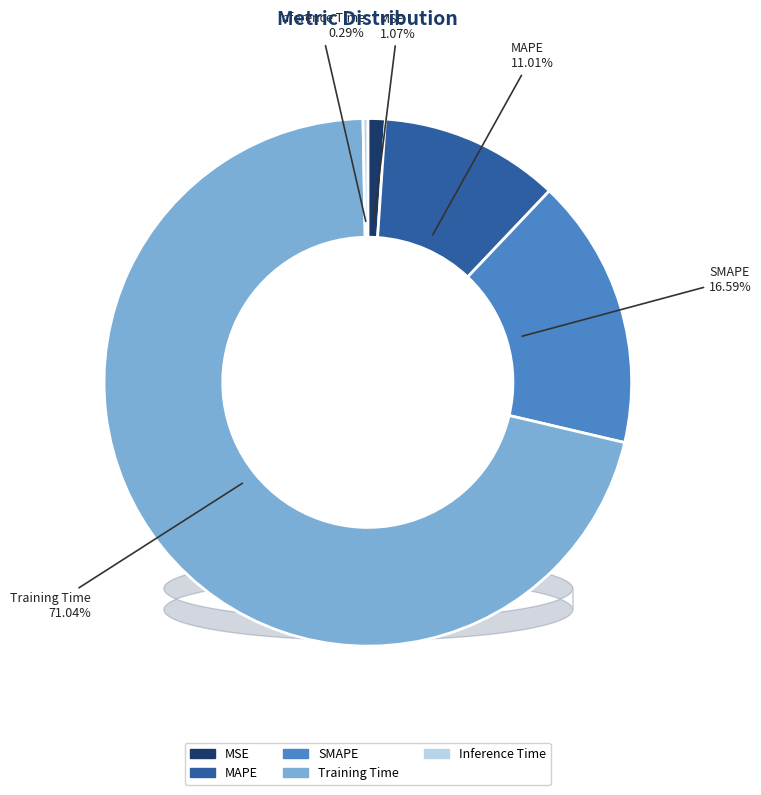

Is Training Time the majority of the pie?

Yes